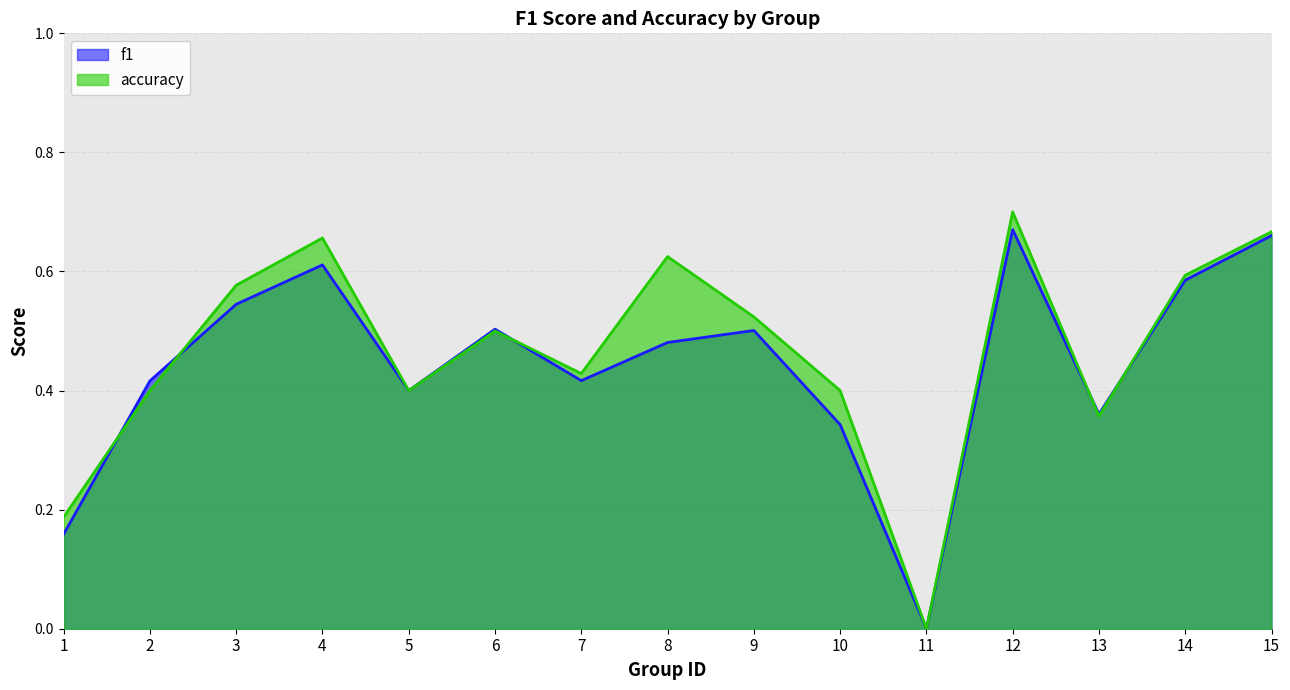

Is it true that f1 equals -0.4 at 11?

False